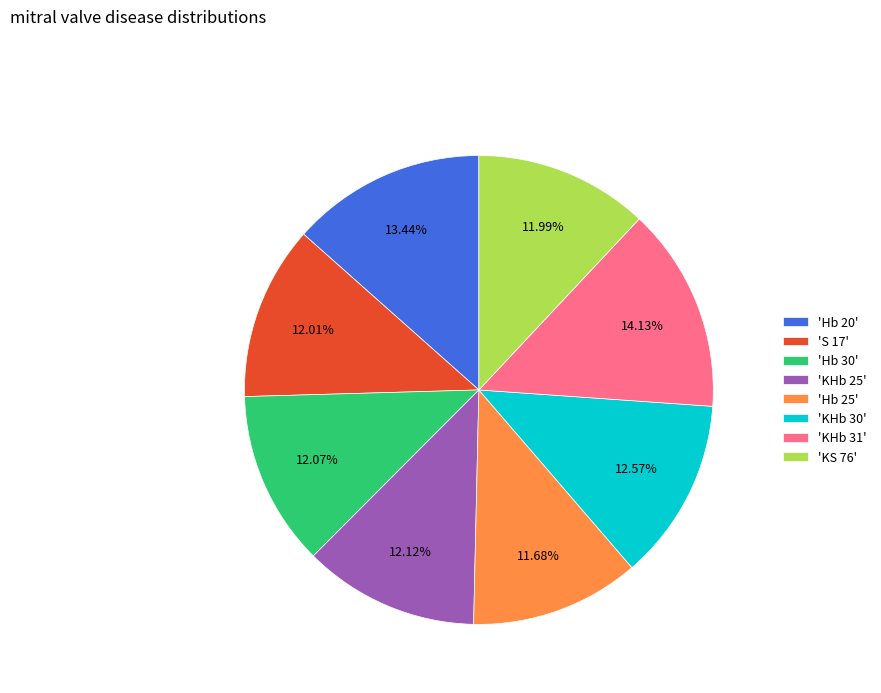

Does any single category account for the majority?

No